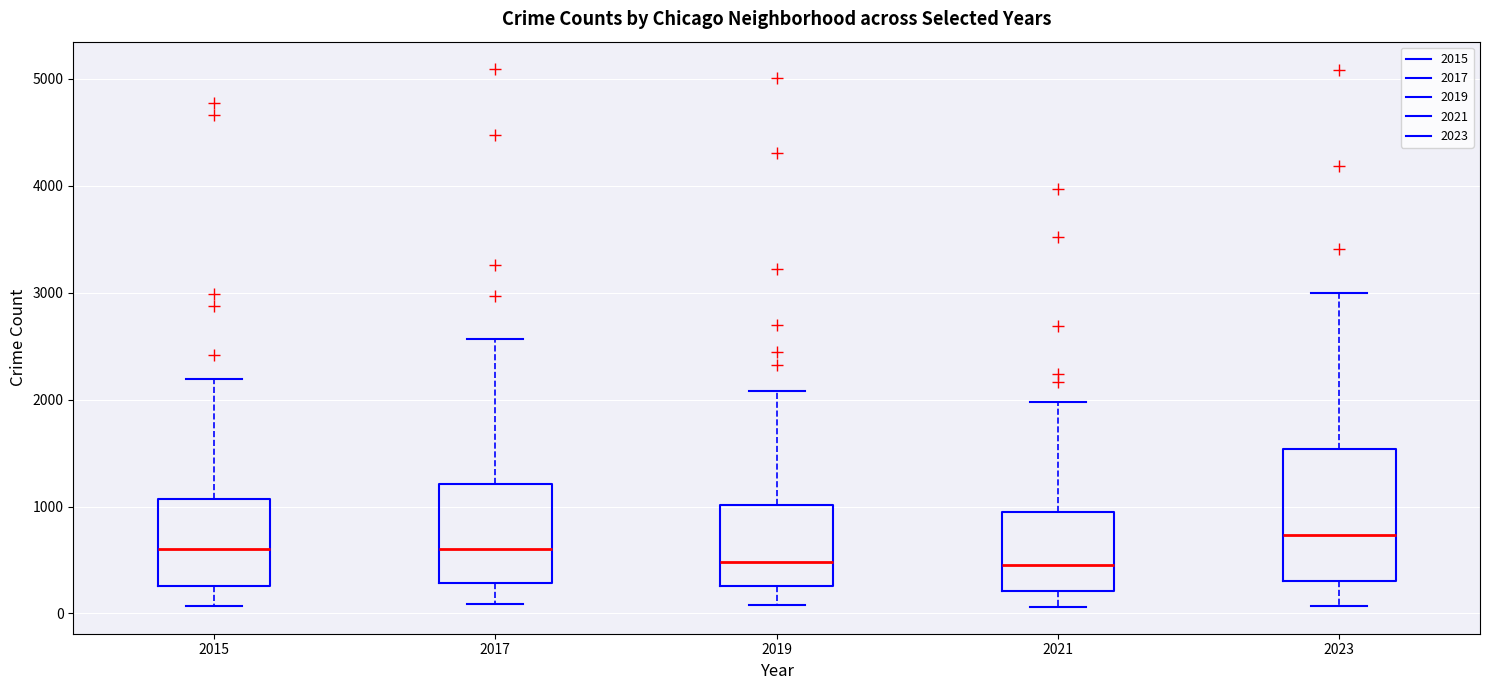

Reading left to right, transcribe this box plot: for each box, give where its median line is, the range the box spans, and where its two whiskers end, as read against the y-axis. The values are not printed on the chart, so give them approximately, as read against the axis.

2015: median 600, box 300 to 1100, whiskers 100 to 2200
2017: median 600, box 300 to 1200, whiskers 100 to 2600
2019: median 500, box 300 to 1000, whiskers 100 to 2100
2021: median 500, box 200 to 900, whiskers 100 to 2000
2023: median 700, box 300 to 1500, whiskers 100 to 3000